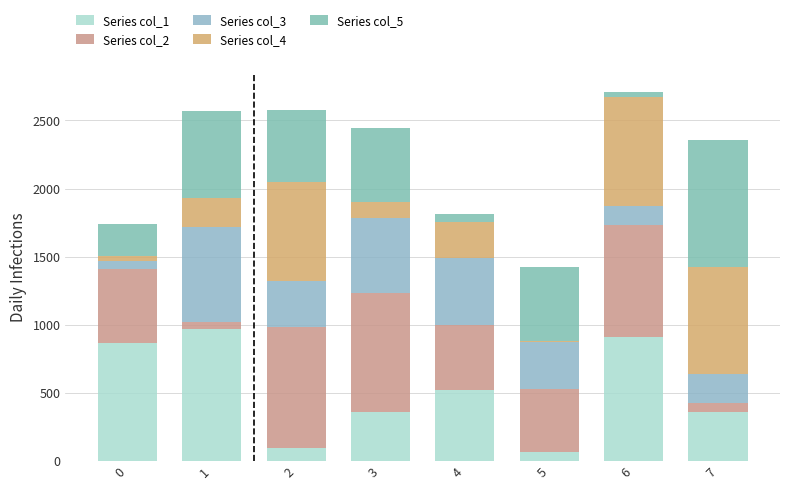

What is the approximate value of Series col_1 at 0?

864.2